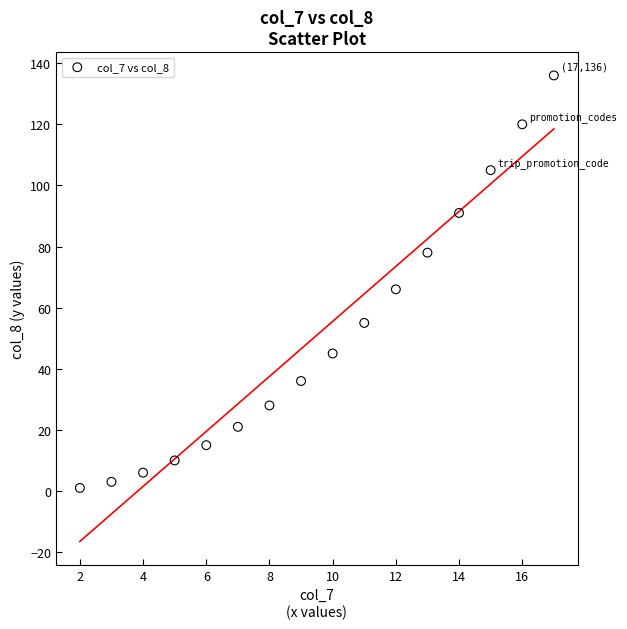

What Y value in the scatter plot is closest to 68?

66